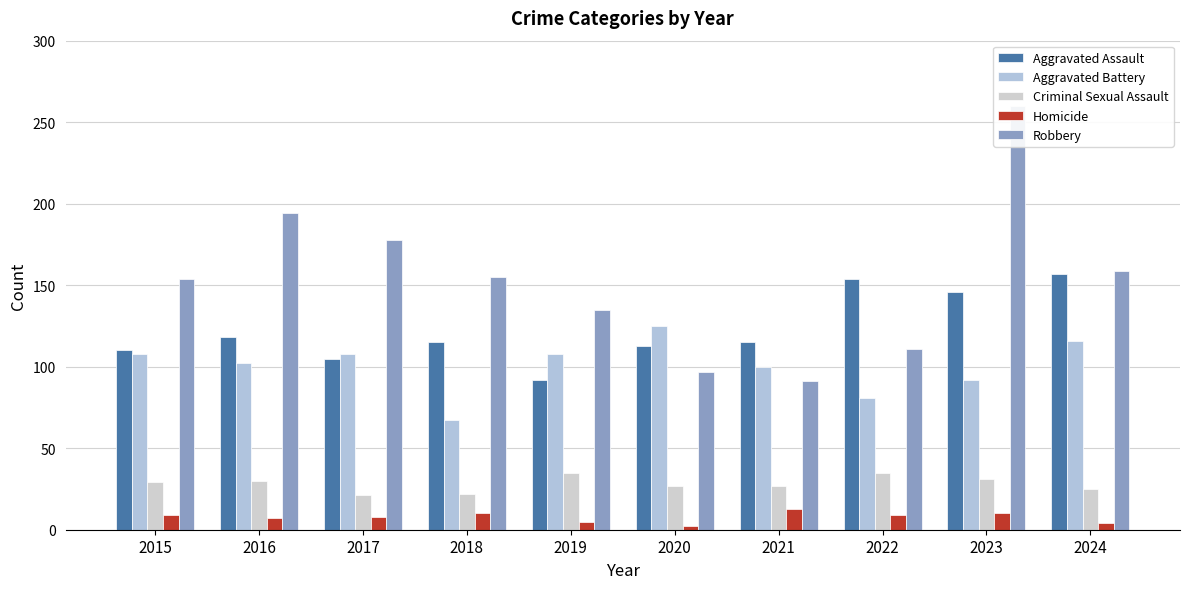

At which category is the sum across all series the highest?

2023